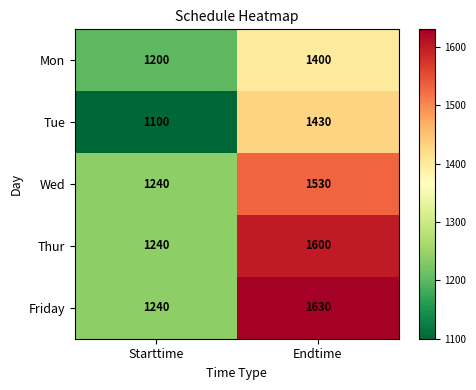

True or false: Tue has a value of 1430 at Endtime.

True